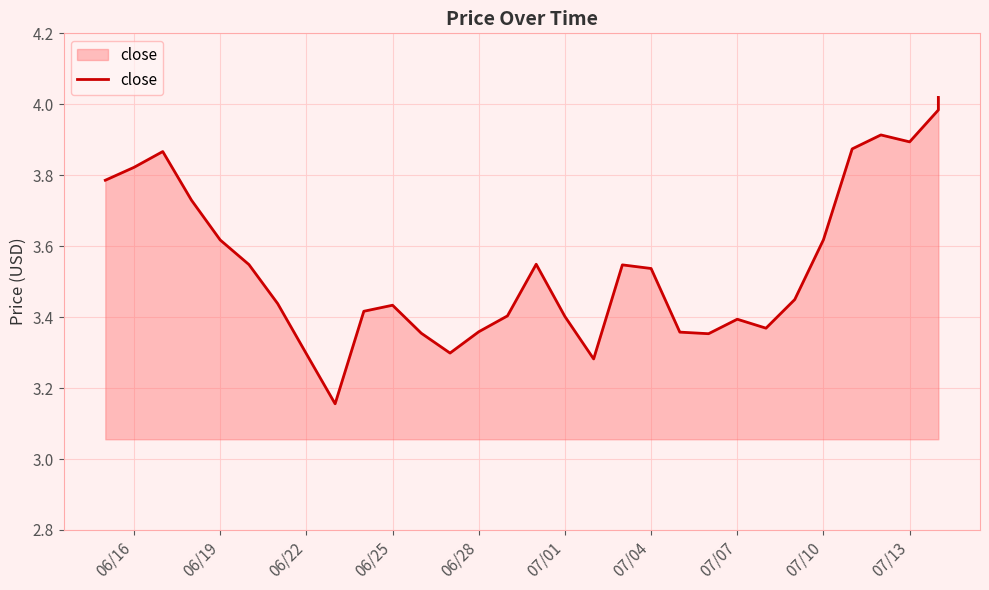

True or false: there are more than 0 points higher than both neighbors.

True